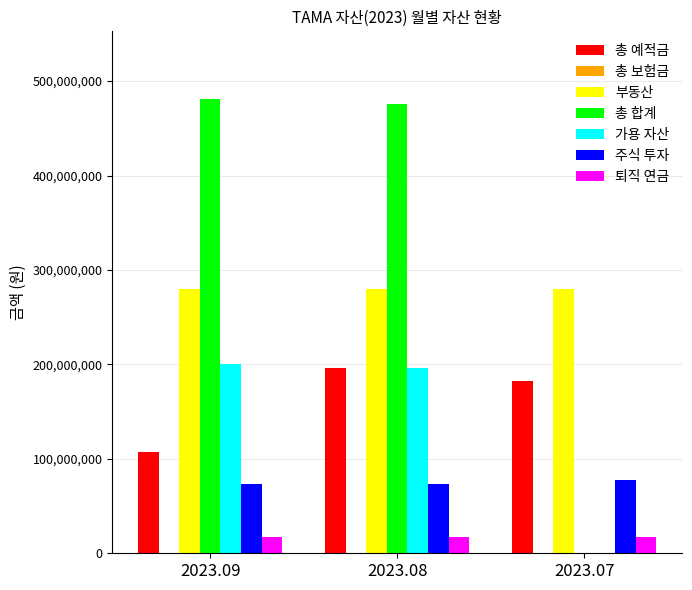

What is the sum of the 총 예적금 values at 2023.08 and 2023.07?

378696434